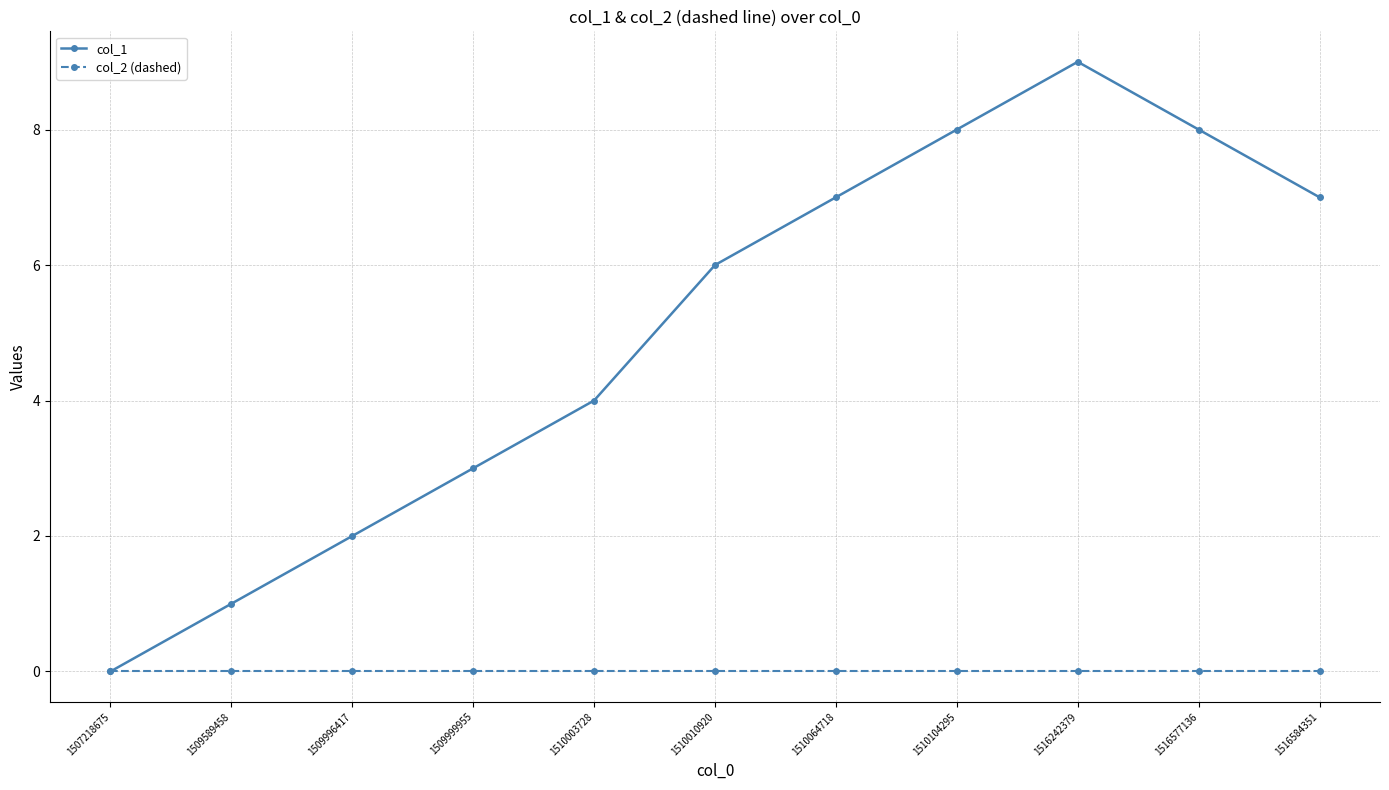

At which category is the sum across all series the highest?

1516242379